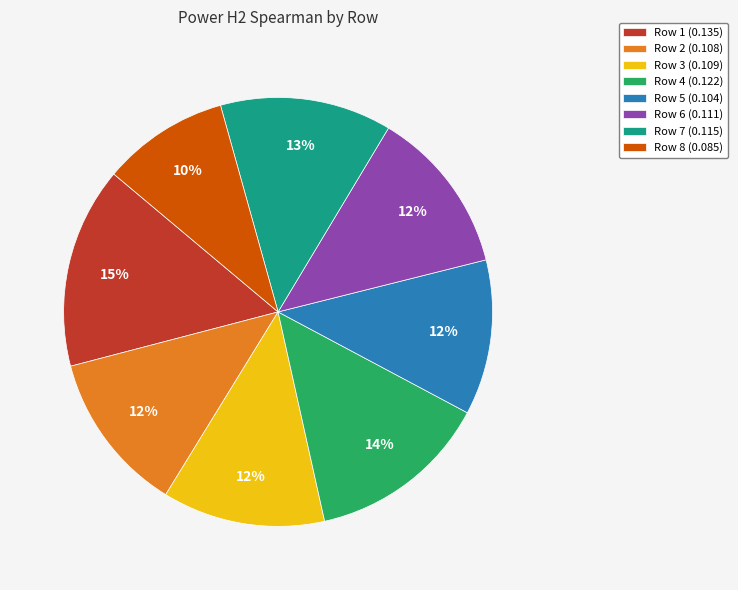

Count the number of slices in the pie.

8